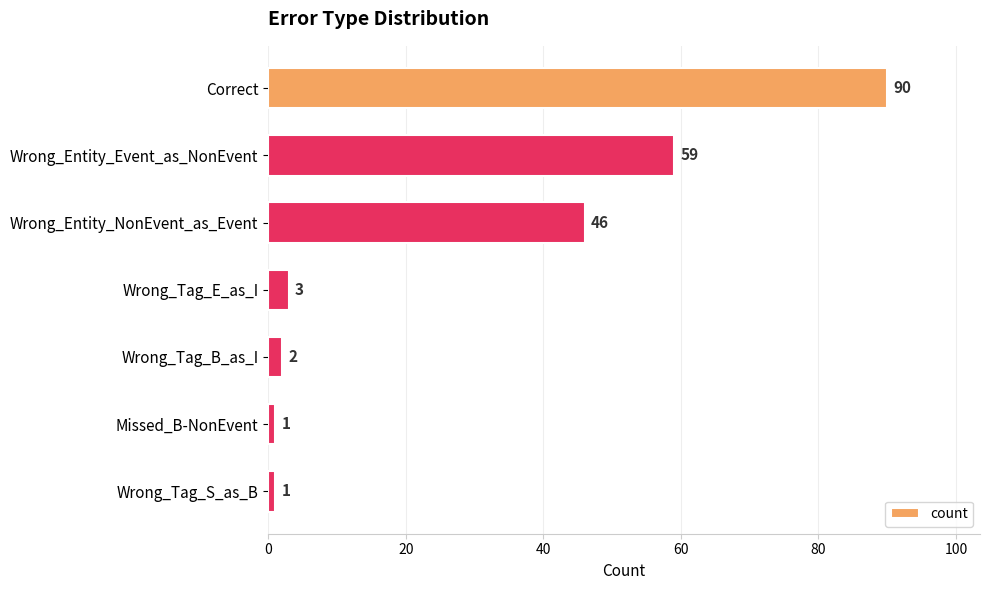

Count the number of data series in this chart.

1